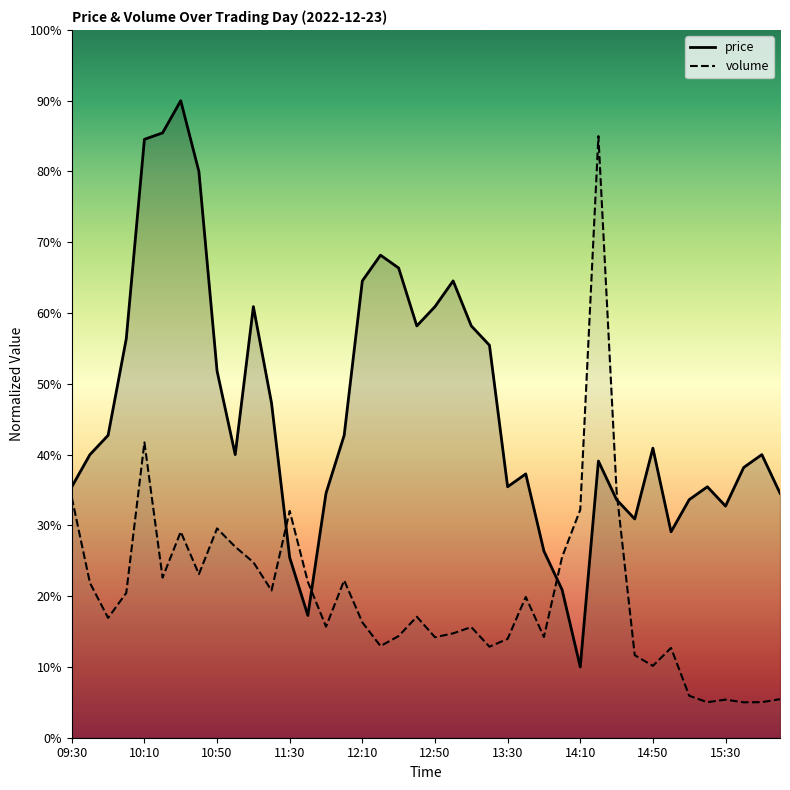

The price series shows 40.9 at 14:50. True or false?

True